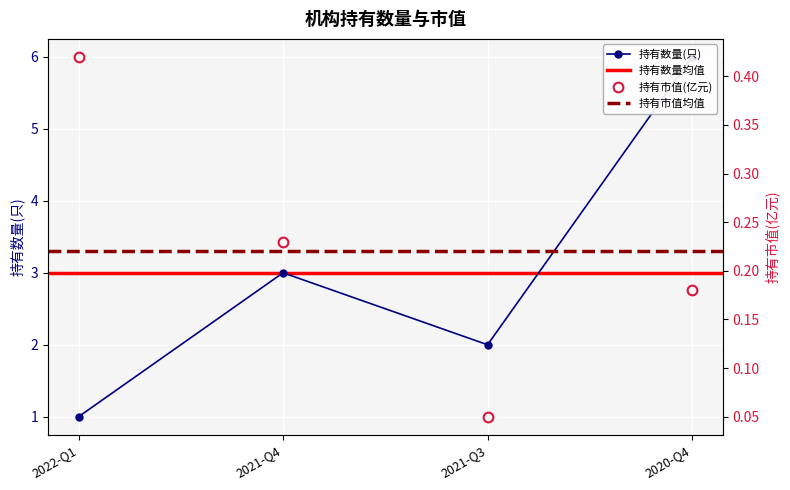

How many 持有市值(亿元) values are between 0 and 1?

4